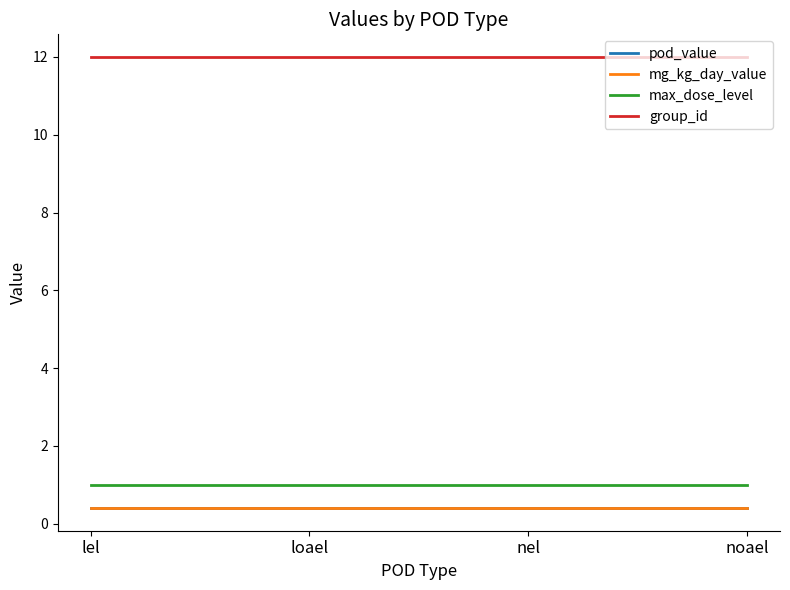

What is the minimum value for max_dose_level?

1.0